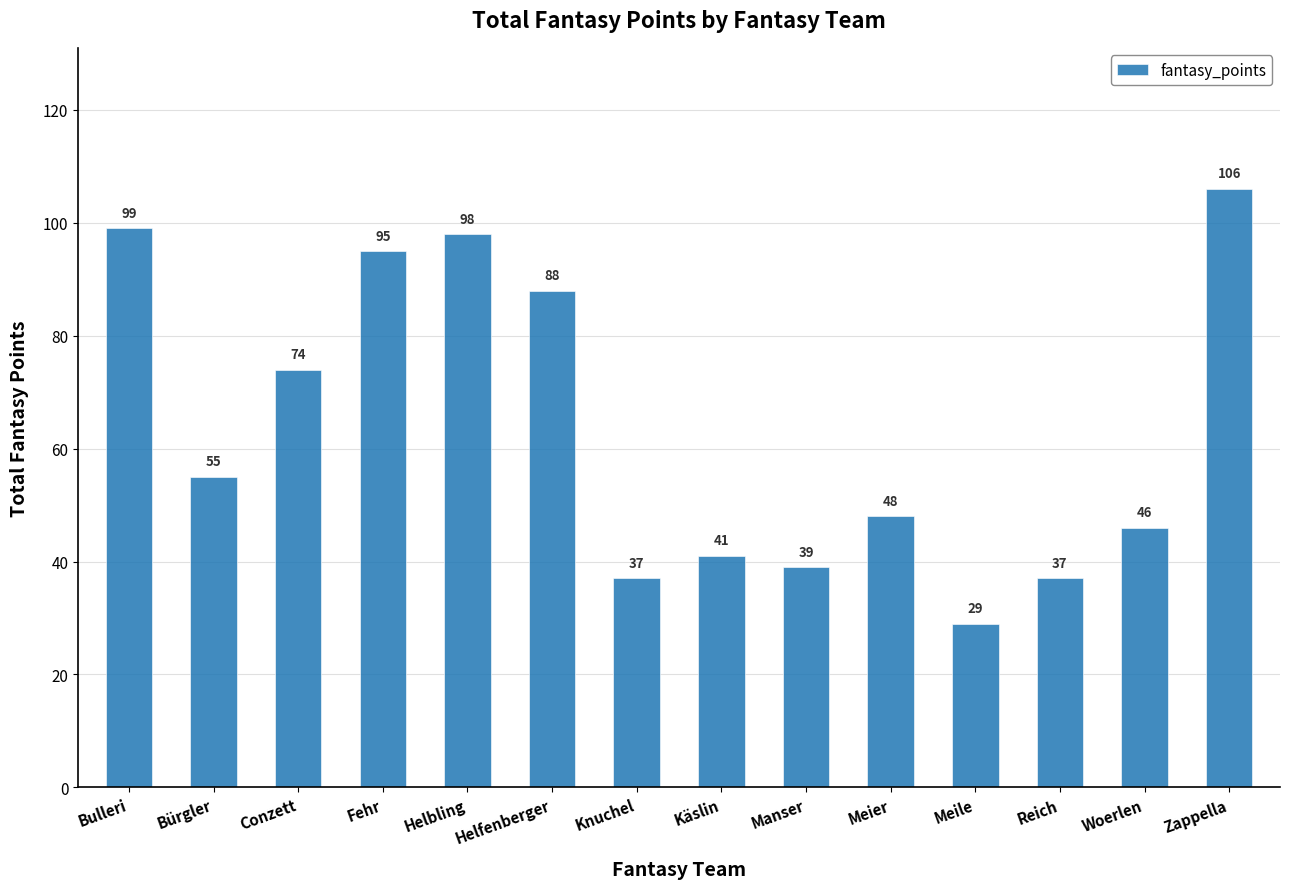

Read the value at Reich, to the nearest 10.

40